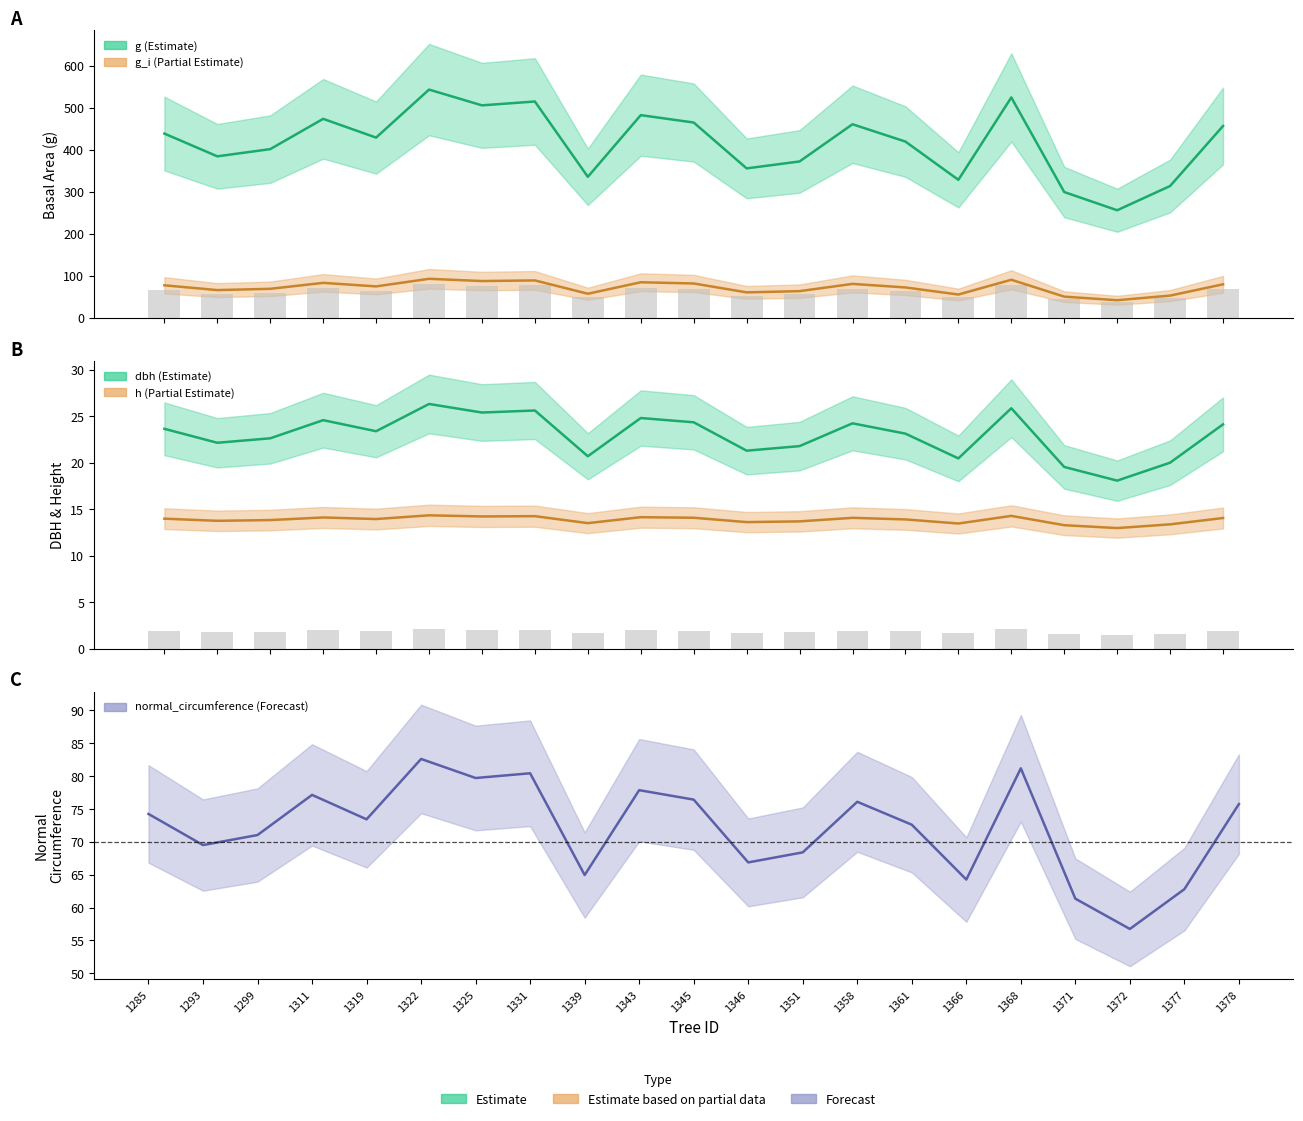

What value does the h series have at 1322?

14.3